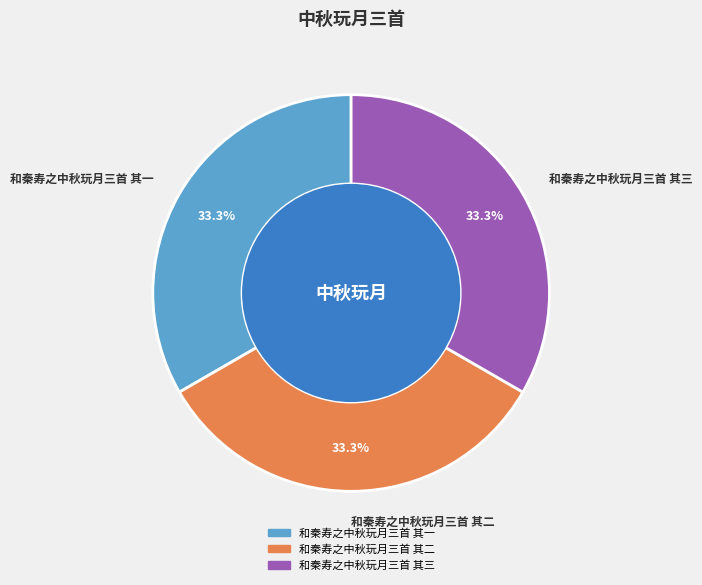

Is there a majority slice in this chart?

No